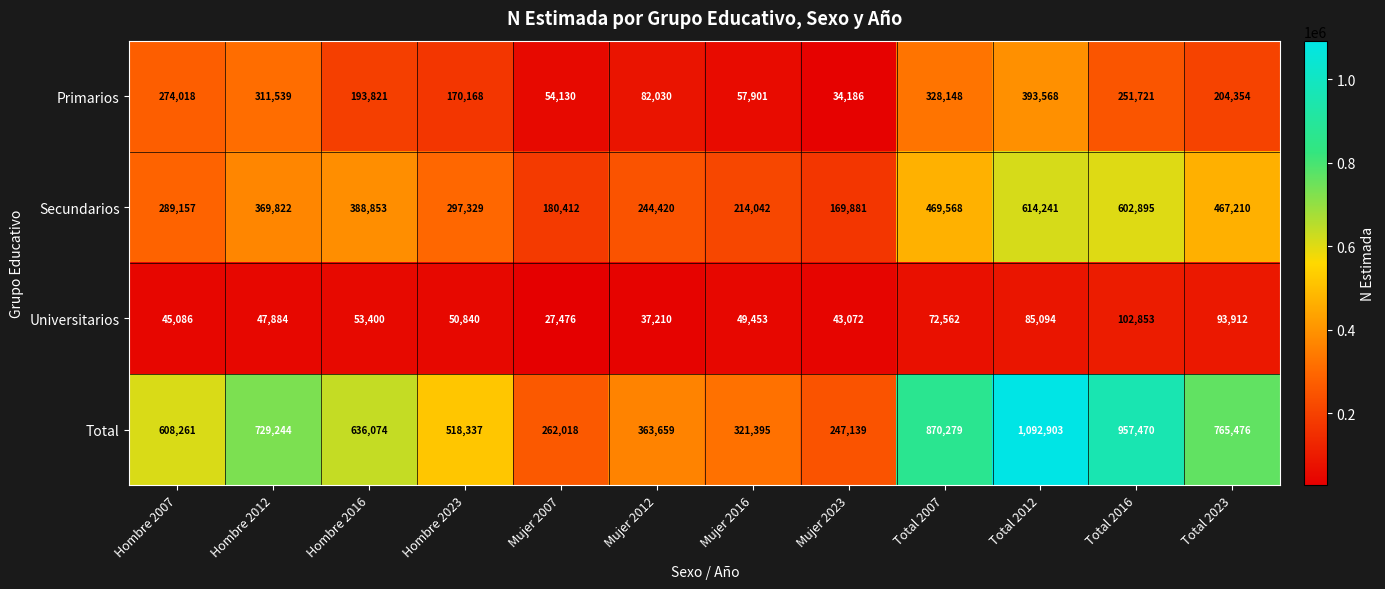

Is it true that Secundarios equals 614241 at Total 2012?

True